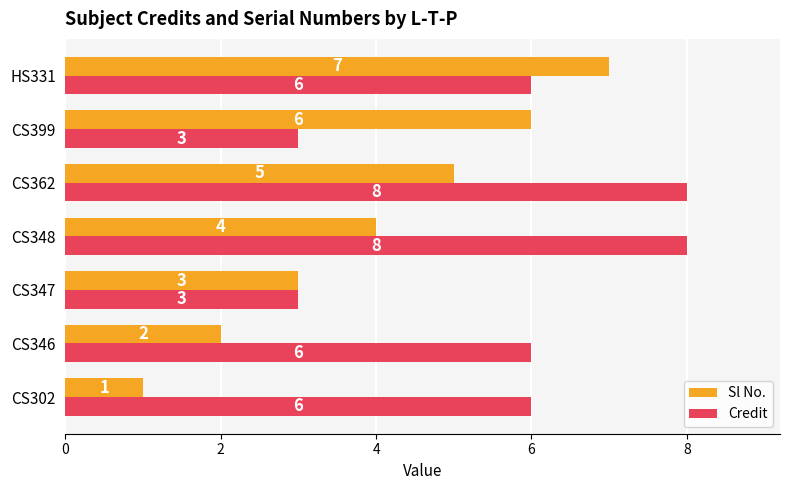

What is the total value across all series at CS347?

6